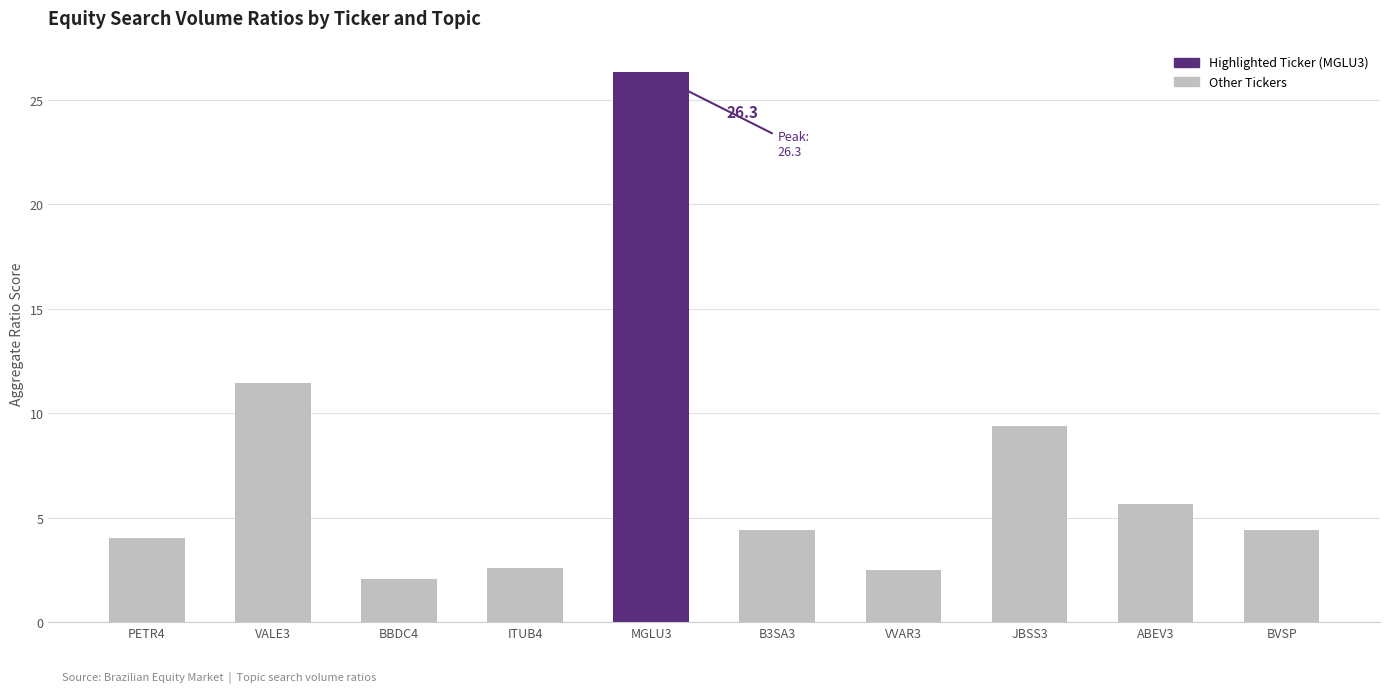

The chart shows a value of 11.5 at VALE3. True or false?

True